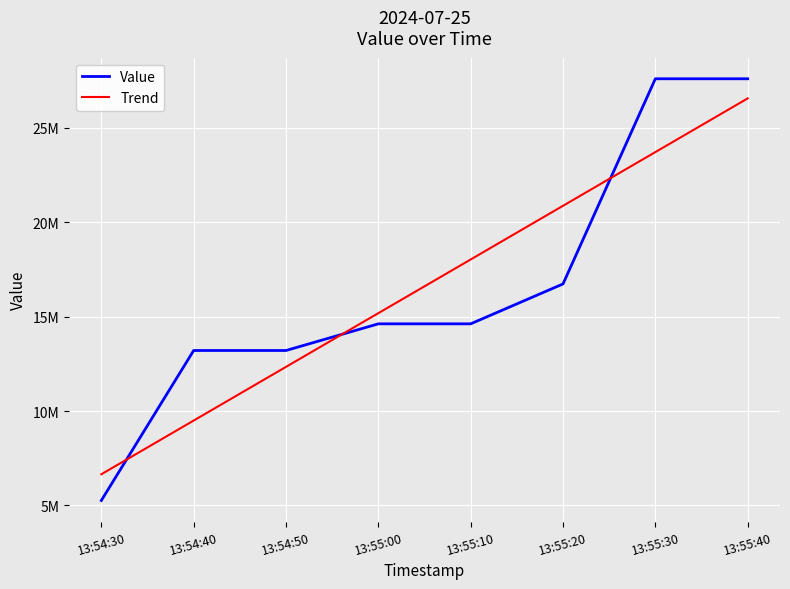

Does the chart display data point markers on the line(s)?

No